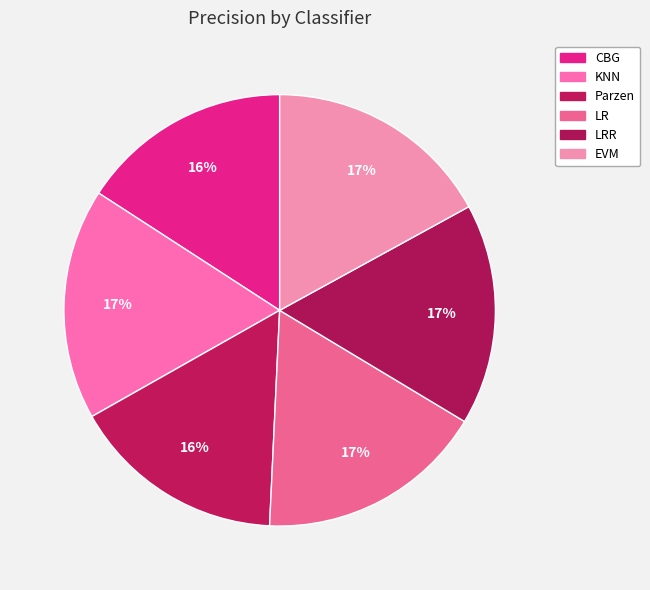

Count the number of slices in the pie.

6